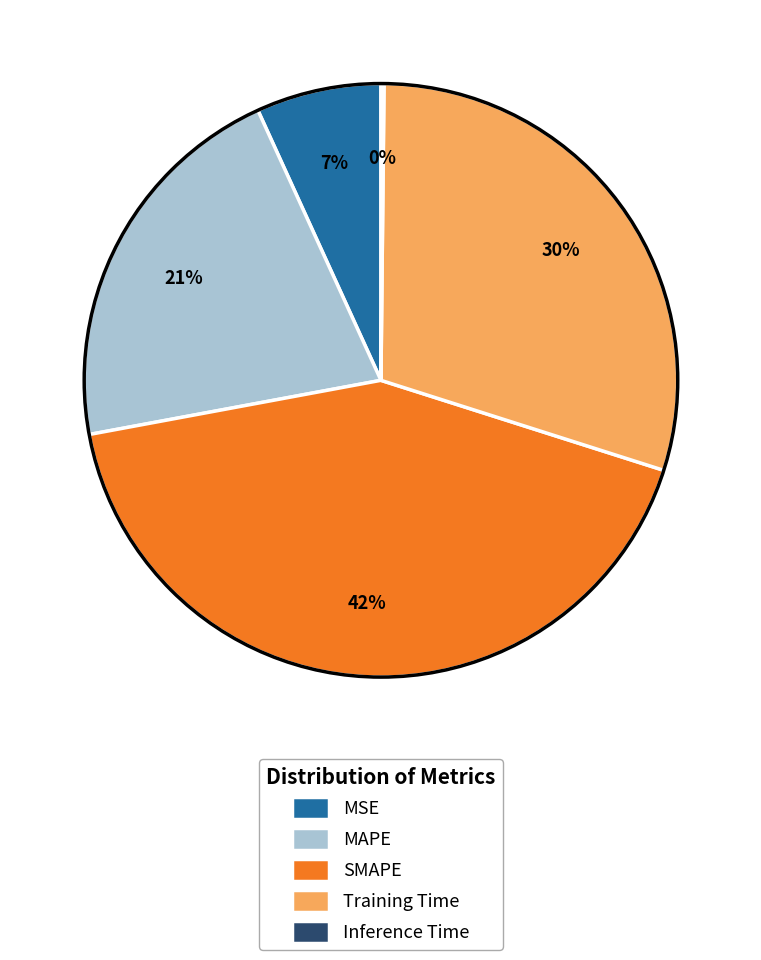

Between SMAPE and Training Time, which is larger?

SMAPE